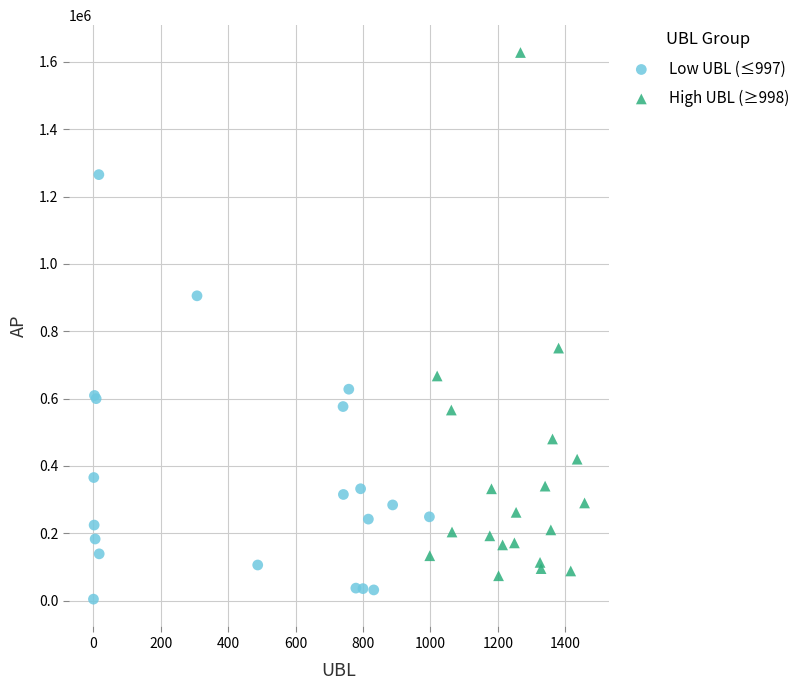

What are all the series names shown in the legend?

Low UBL (≤997), High UBL (≥998)